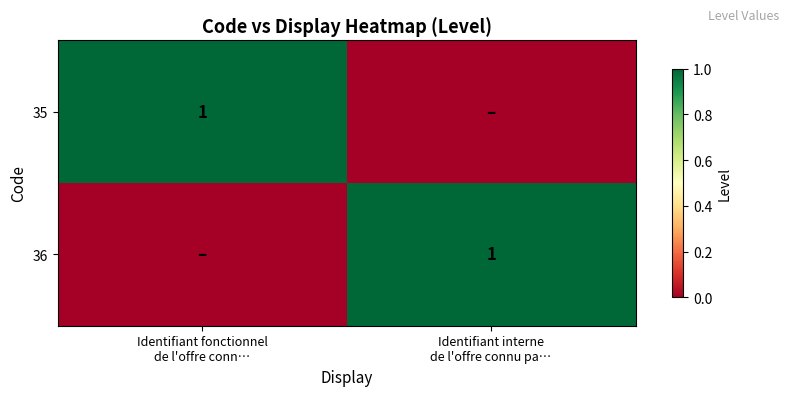

Rank the series at Identifiant interne de l'offre connu pa… from highest to lowest value.

36, 35